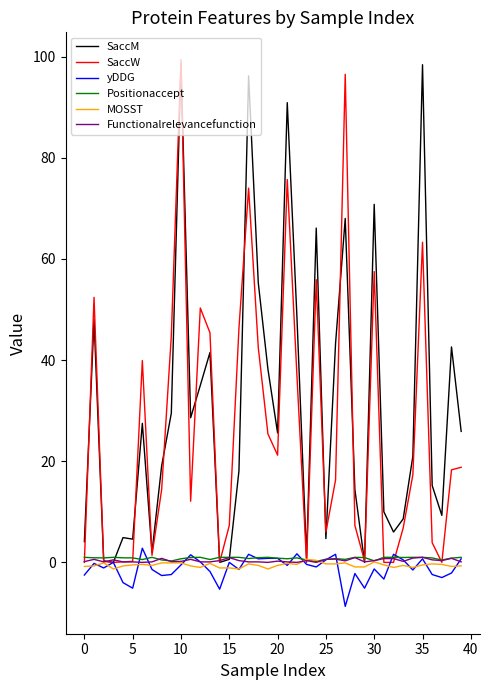

What is the greatest value displayed?

99.4